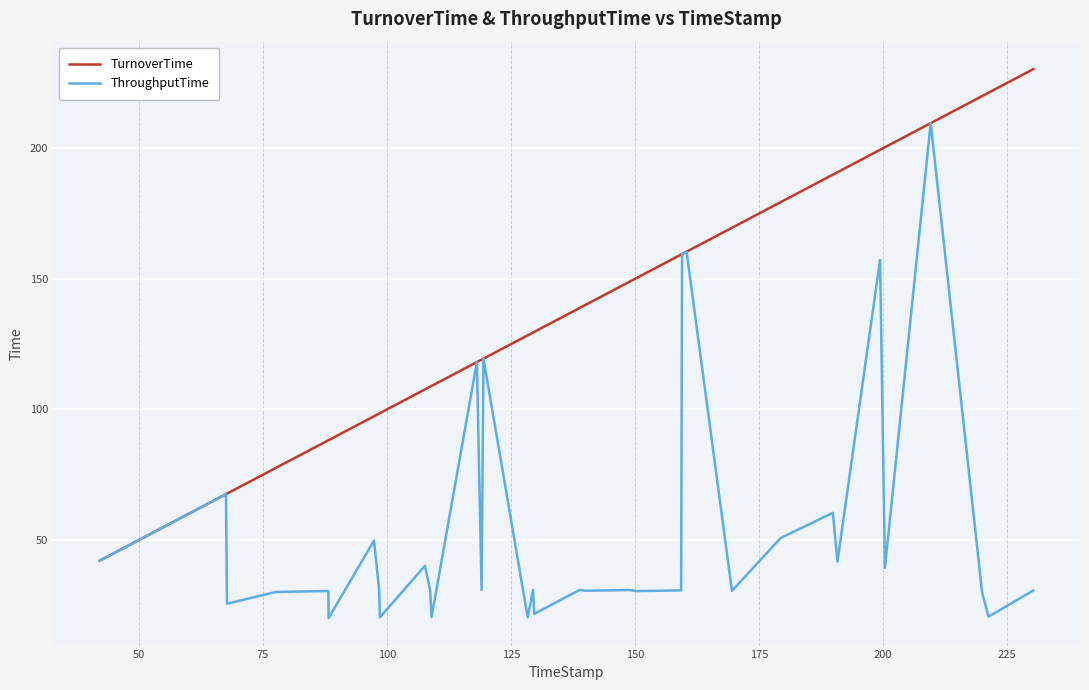

List the series in order of their peak value, lowest first.

ThroughputTime, TurnoverTime